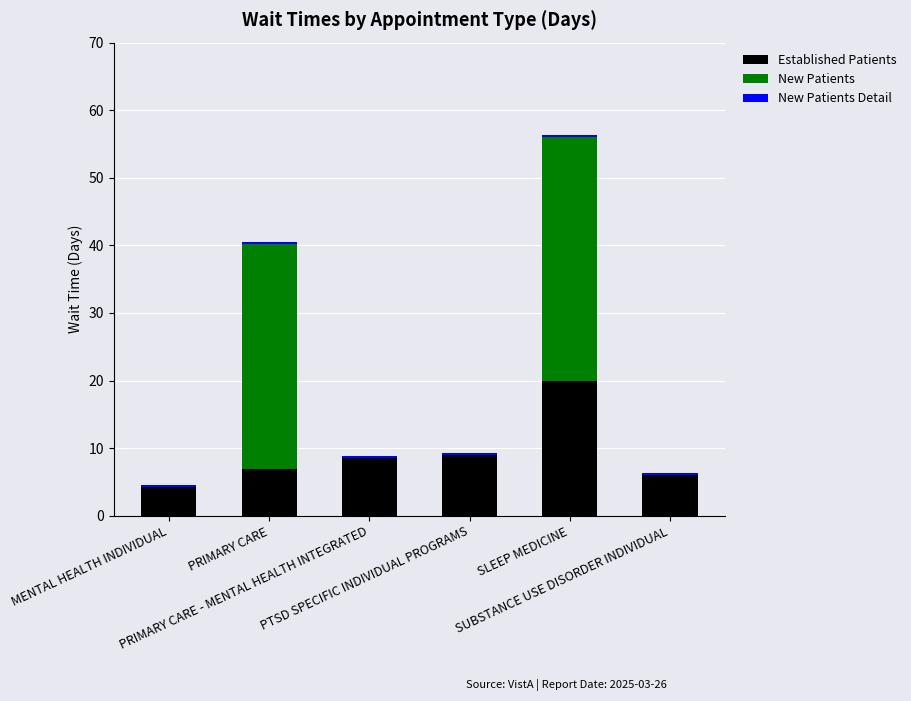

How many distinct data groups are displayed?

3